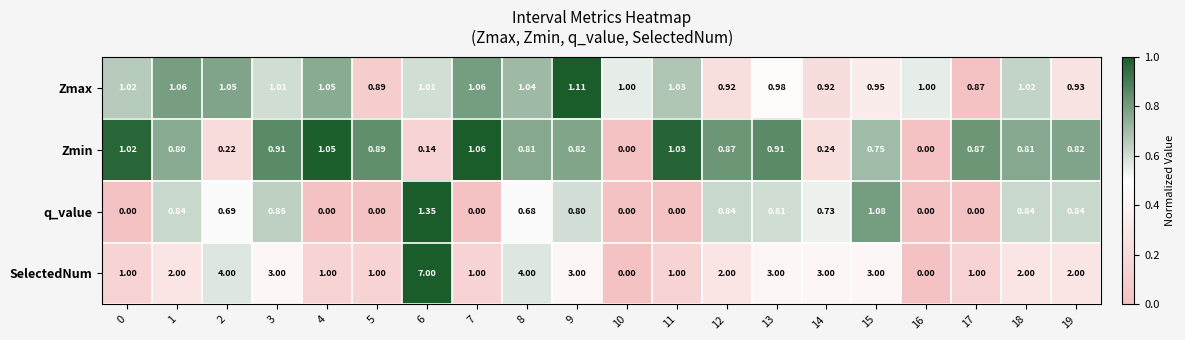

Between 8 and 11, which series saw the biggest shift?

SelectedNum